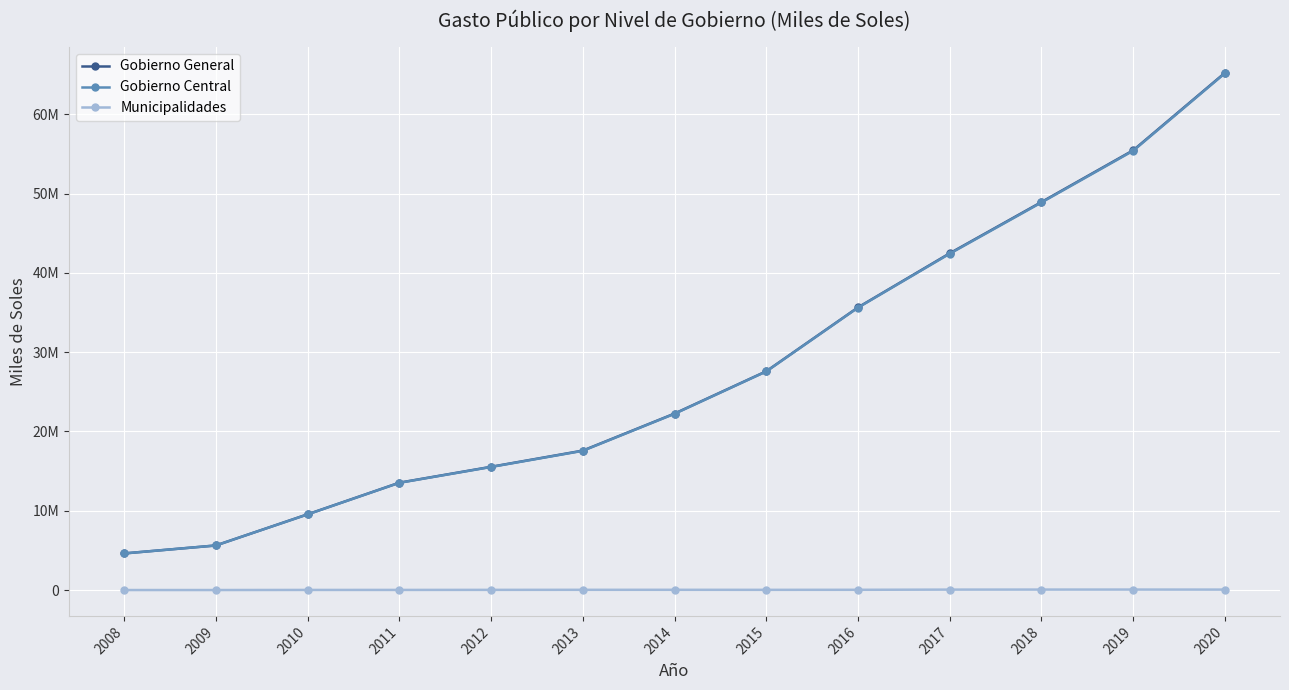

What is the average value of the Municipalidades series?

30017